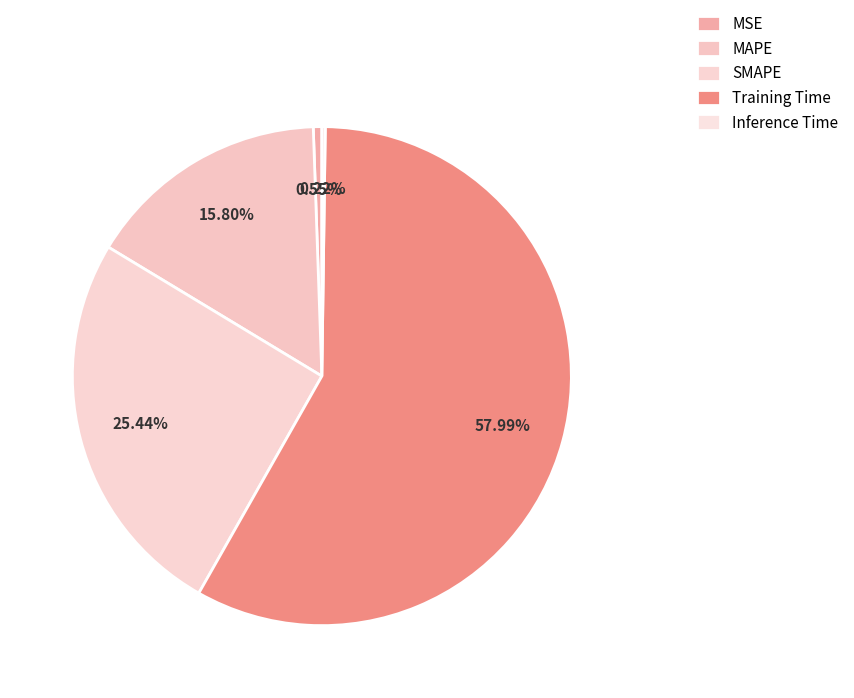

Does SMAPE account for over 50% of the chart?

No